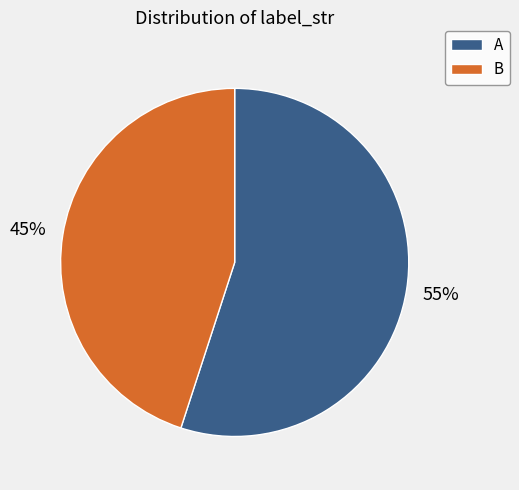

Between B and A, which is larger?

A